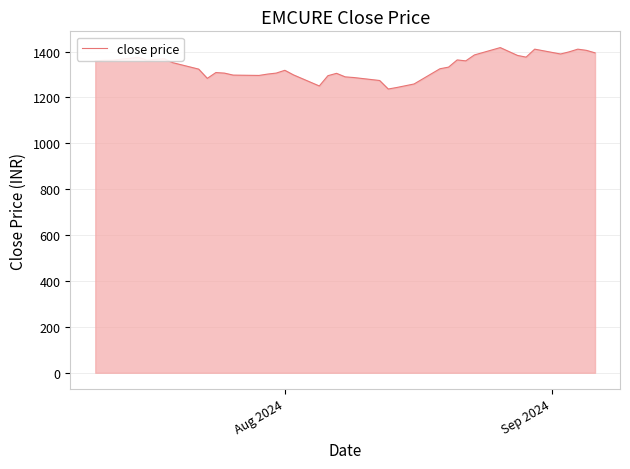

What is the minimum value shown in the chart?

1236.7